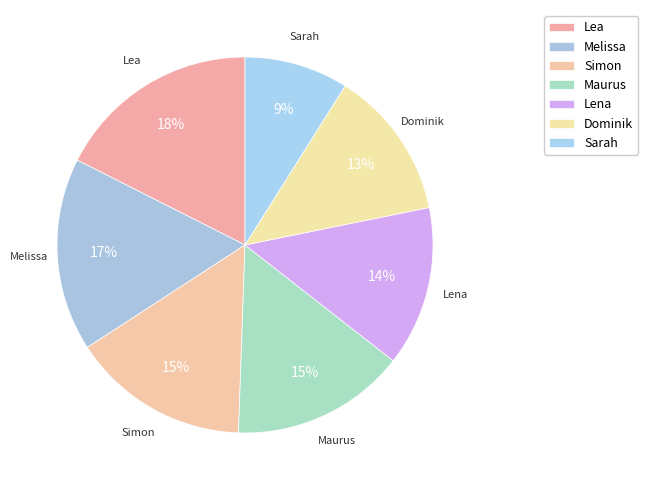

Count the number of slices in the pie.

7